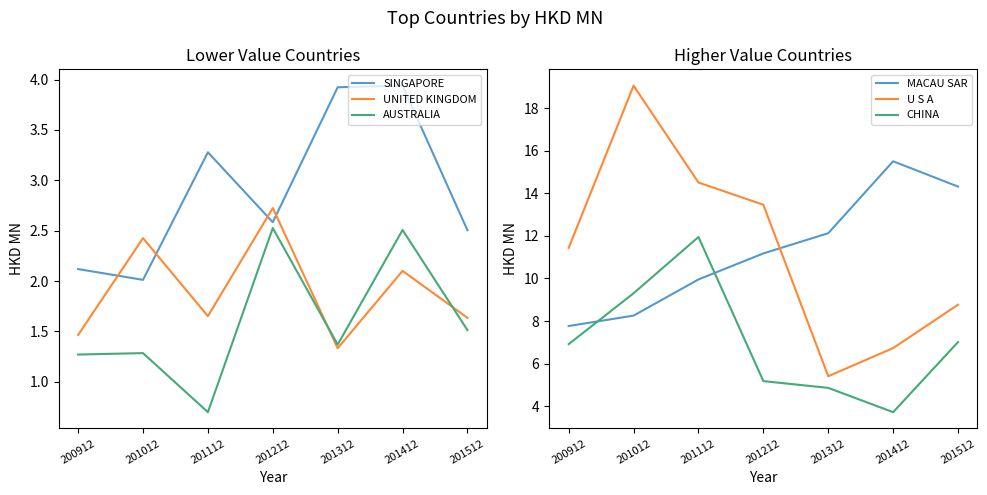

What are all the series names shown in the legend?

SINGAPORE, UNITED KINGDOM, AUSTRALIA, MACAU SAR, U S A, CHINA